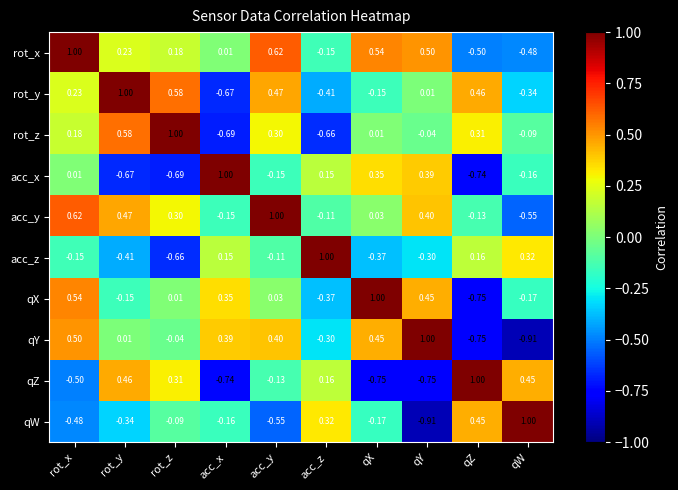

At which label does acc_x first exceed 0?

rot_x